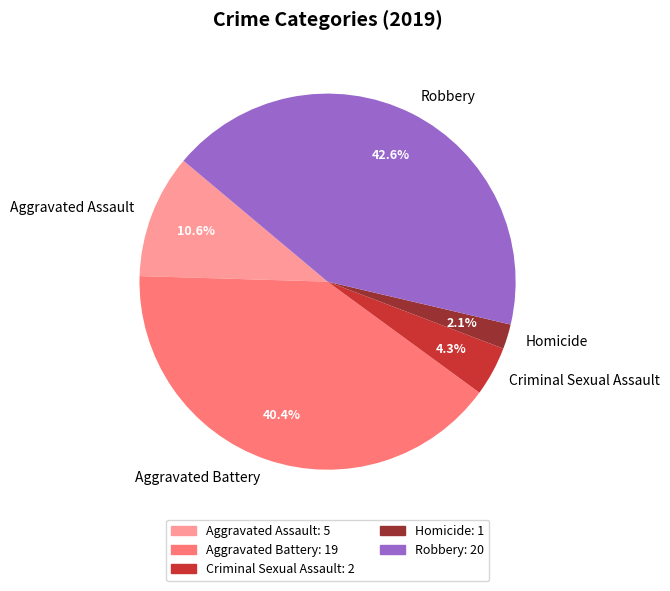

To the nearest percent, what percentage of the pie is Homicide?

2%